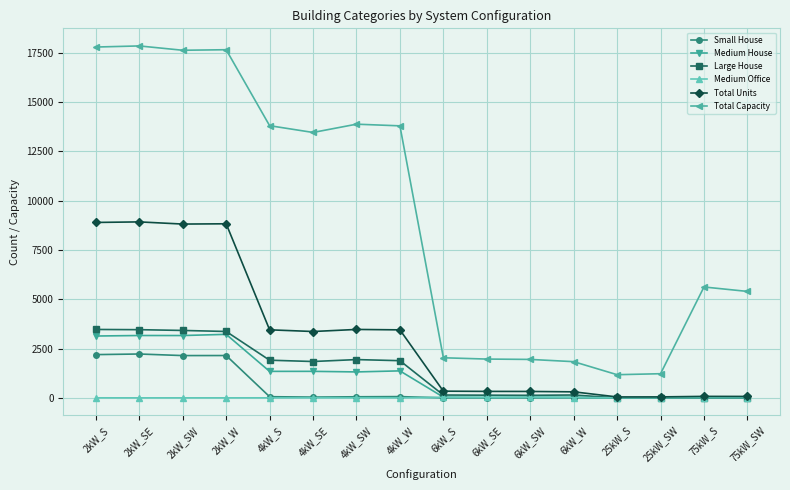

True or false: Medium Office and Total Capacity cross at least once.

False